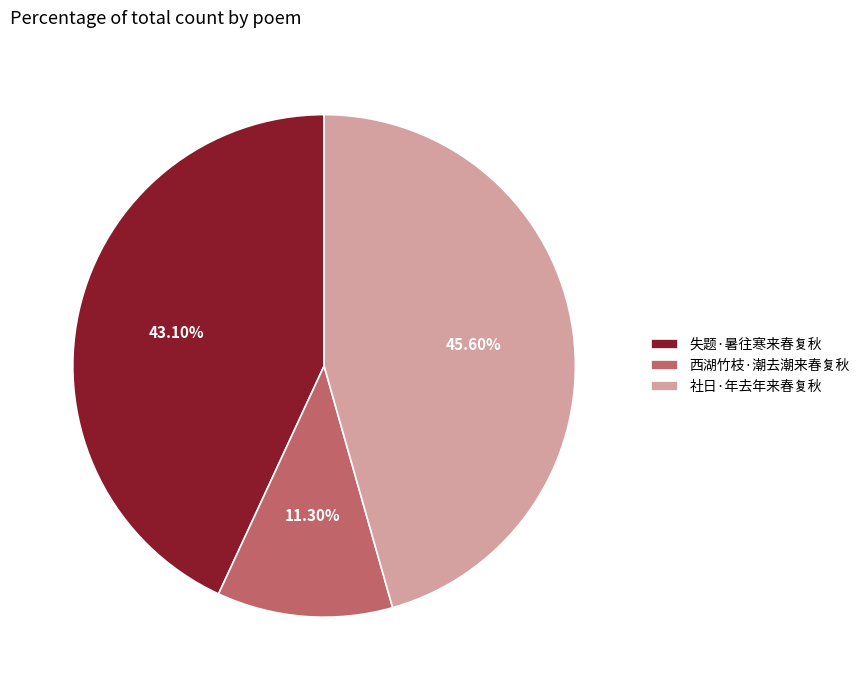

The 失题·暑往寒来春复秋 slice represents 57% of the pie. True or false?

False